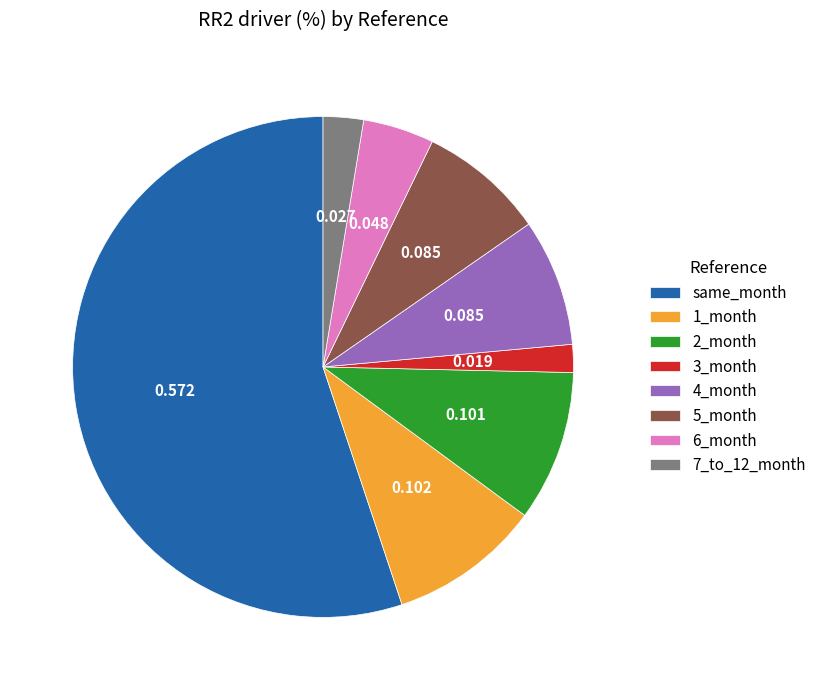

Which slice is the largest?

same_month